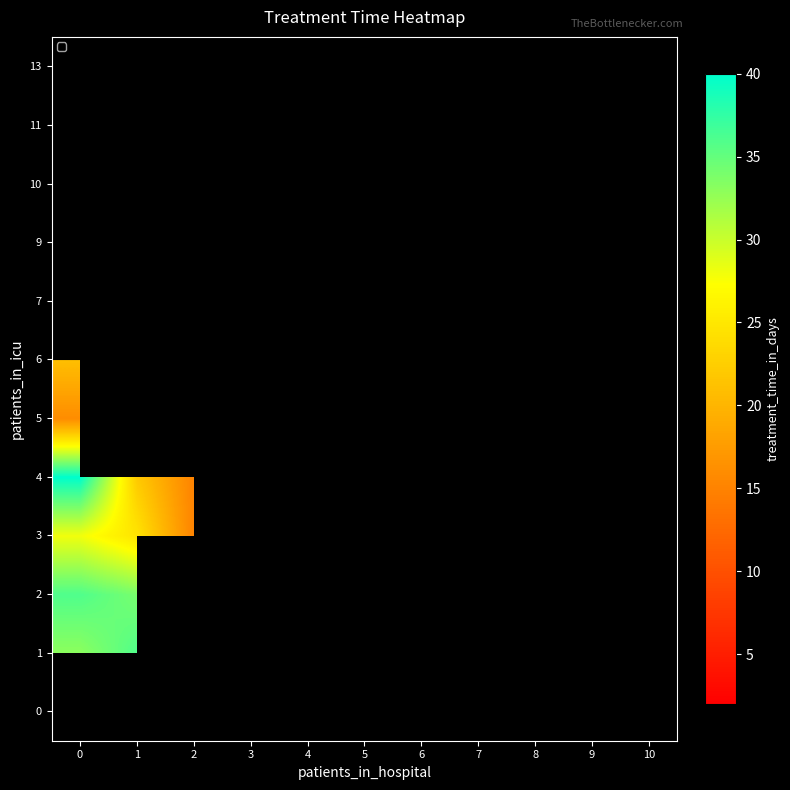

Which has a higher value, 5 or 7?

7